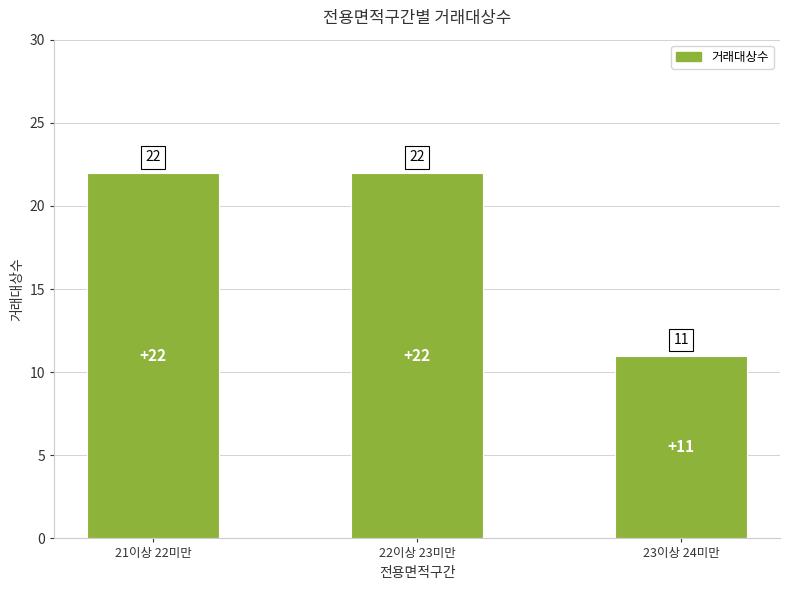

What is the greatest value displayed?

22